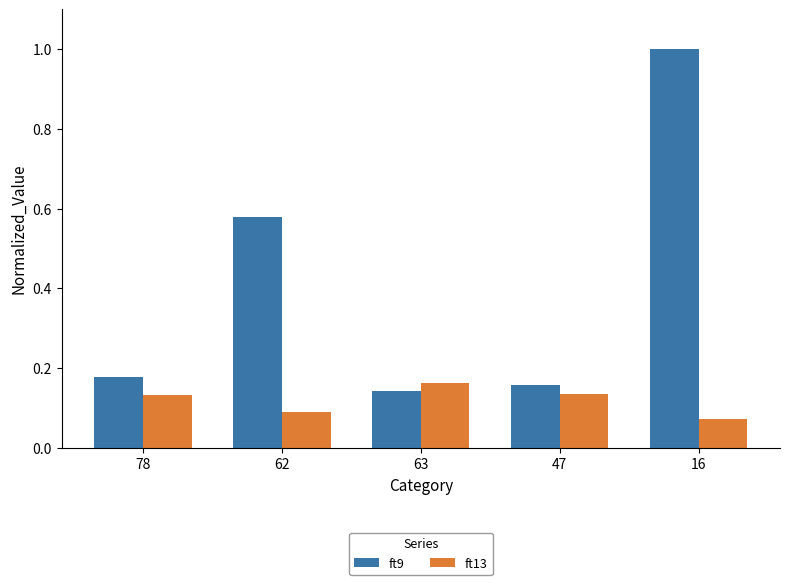

What is the average value of the ft9 series?

0.4